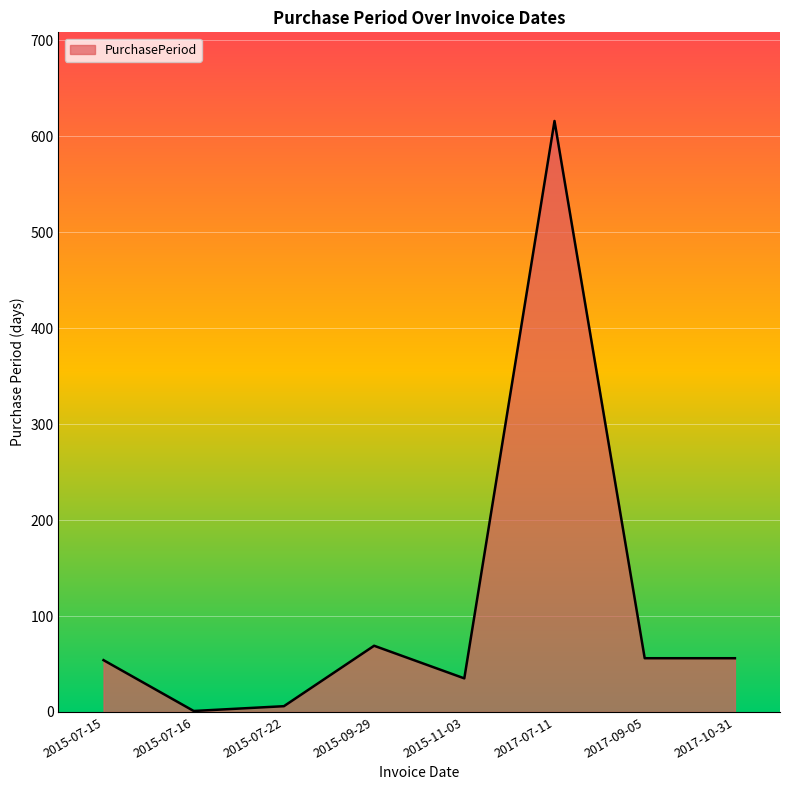

Does the chart have visible grid lines?

Yes